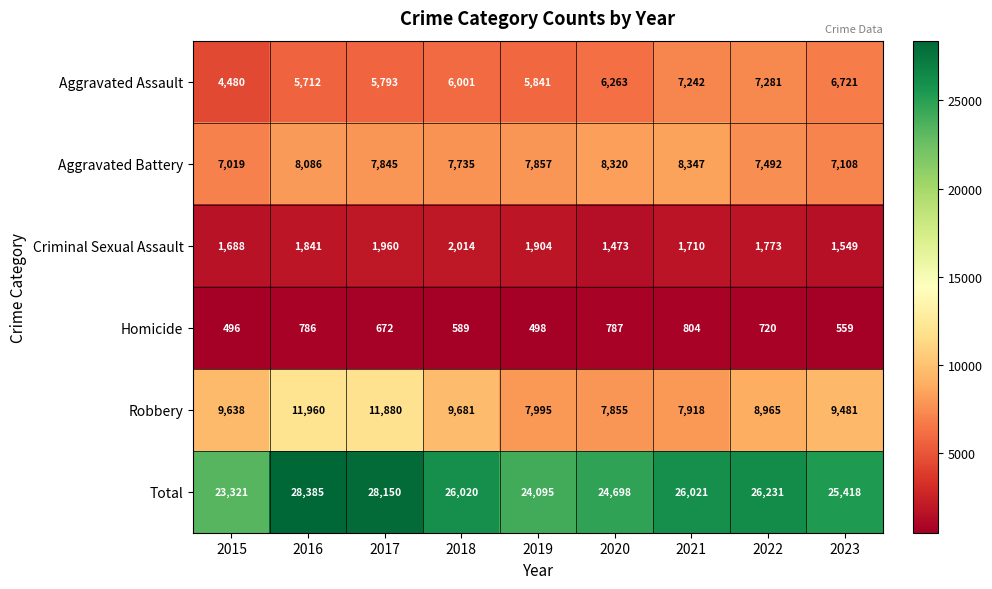

At how many categories does at least one series exceed 28221?

1